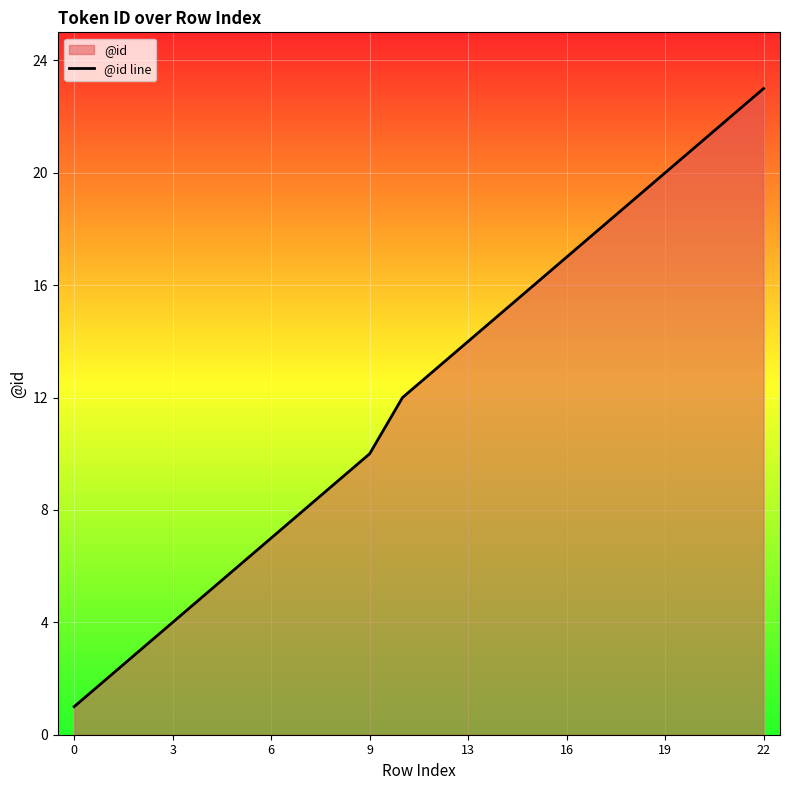

Which has a higher value, 18 or 3?

18